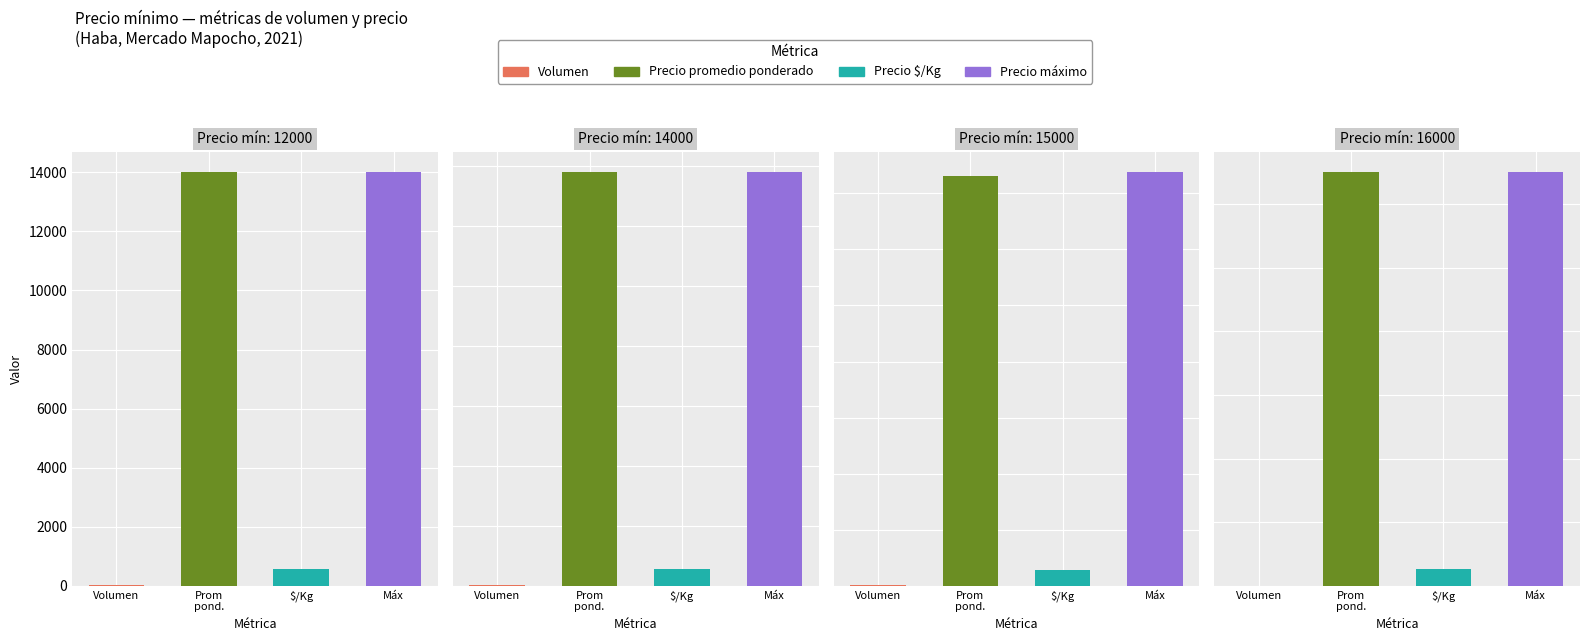

True or false: Precio máximo has a value of 14000 at 14000.

True